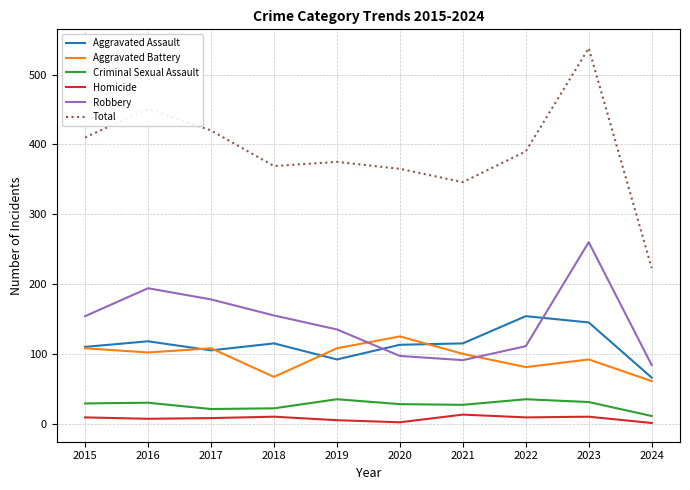

True or false: Criminal Sexual Assault and Total cross at least once.

False